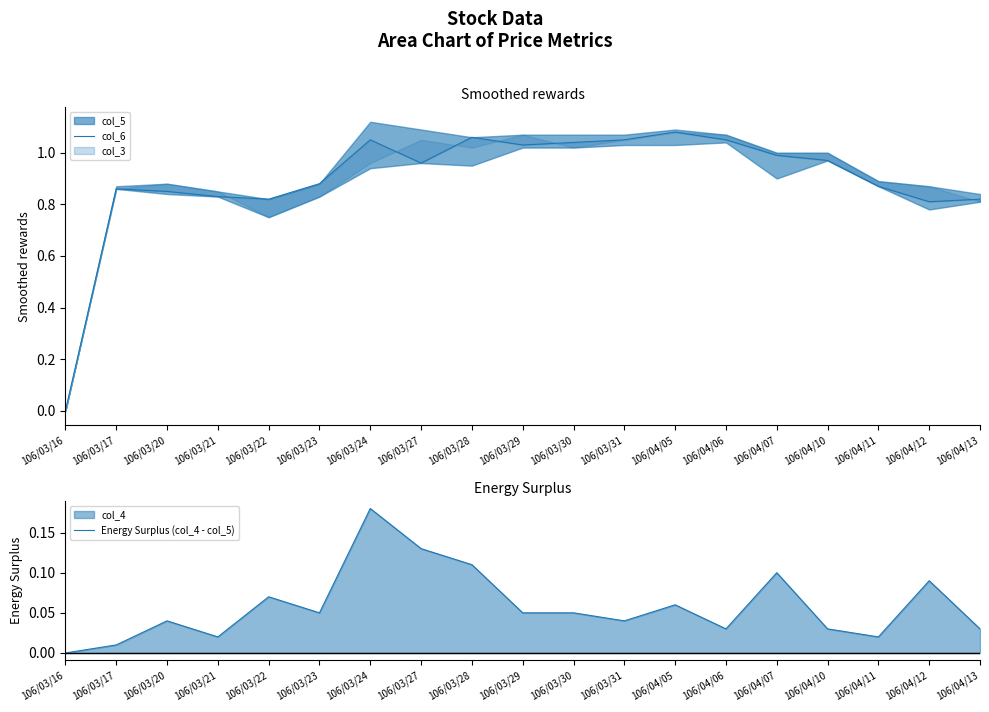

Between 106/04/10 and 106/03/30, which is larger?

106/03/30